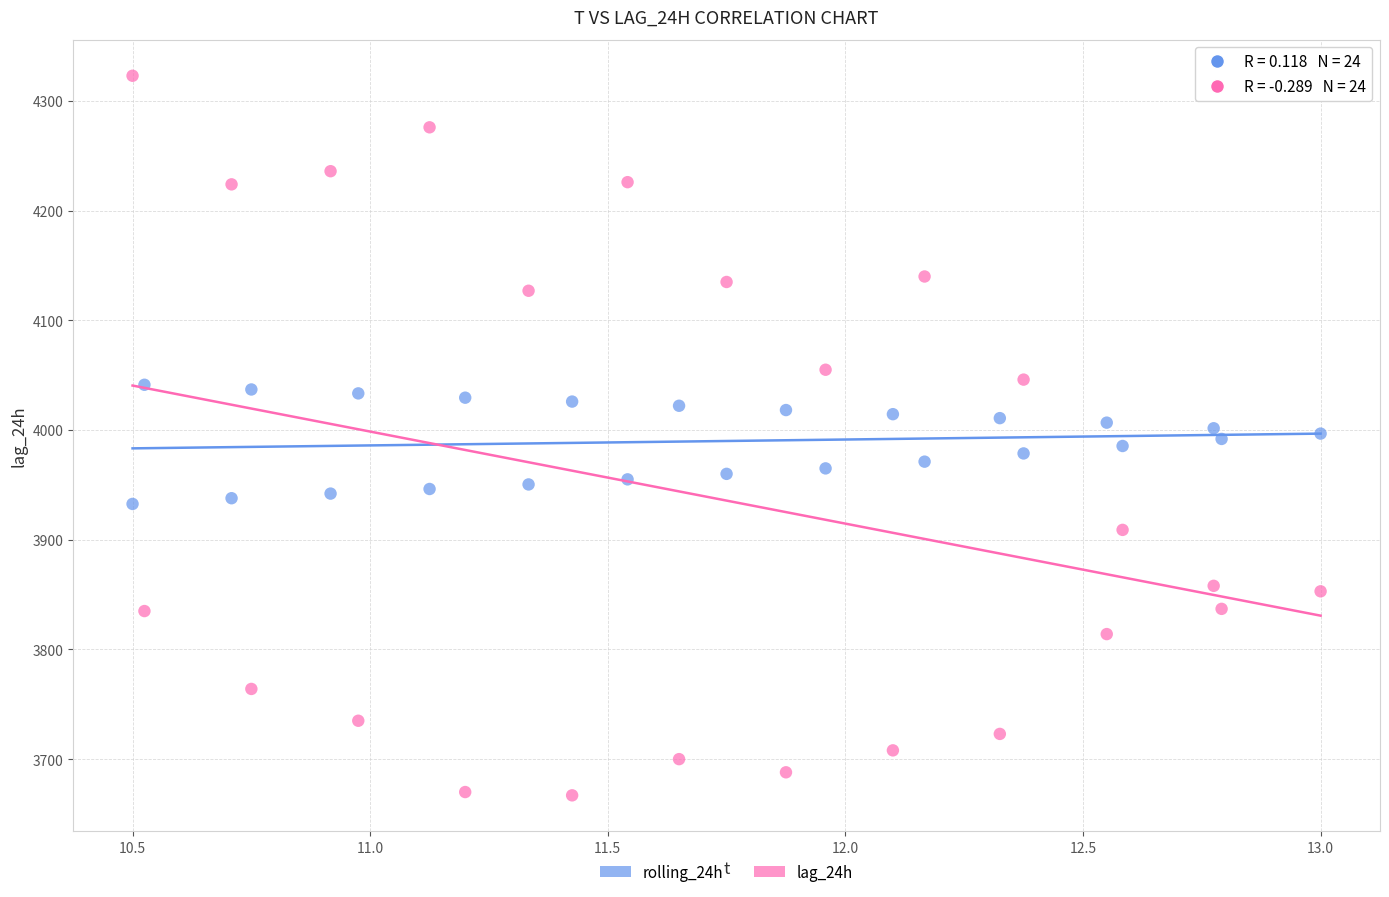

Across all data points, what is the range of X values (max minus min)?

2.5